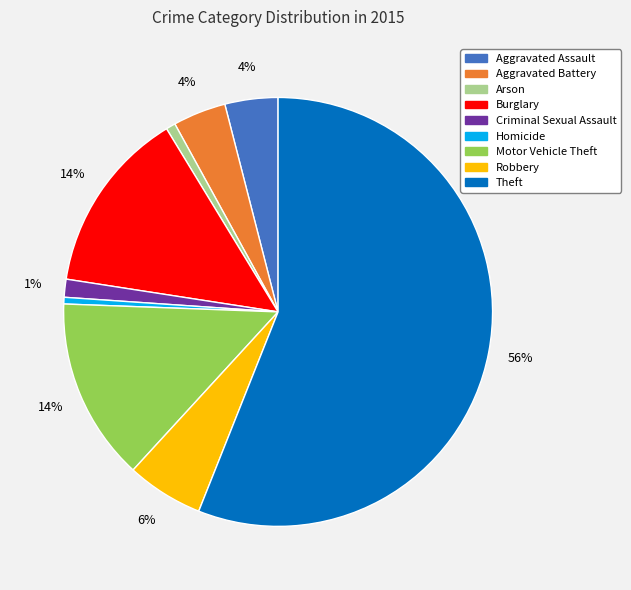

What percentage is the Robbery slice, to the nearest percent?

6%